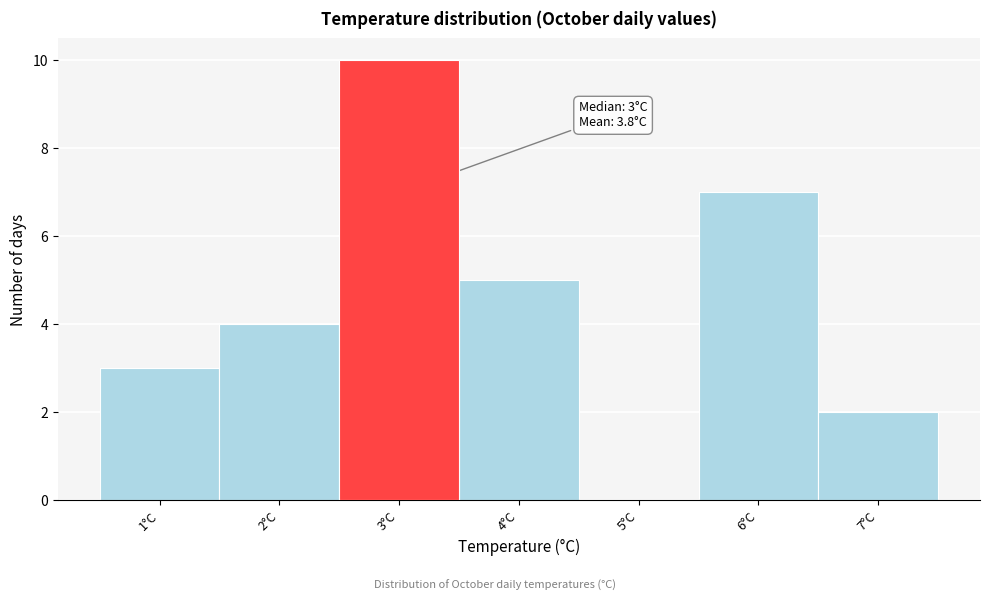

Which range on the x-axis has the tallest bar?

2.5 to 3.5